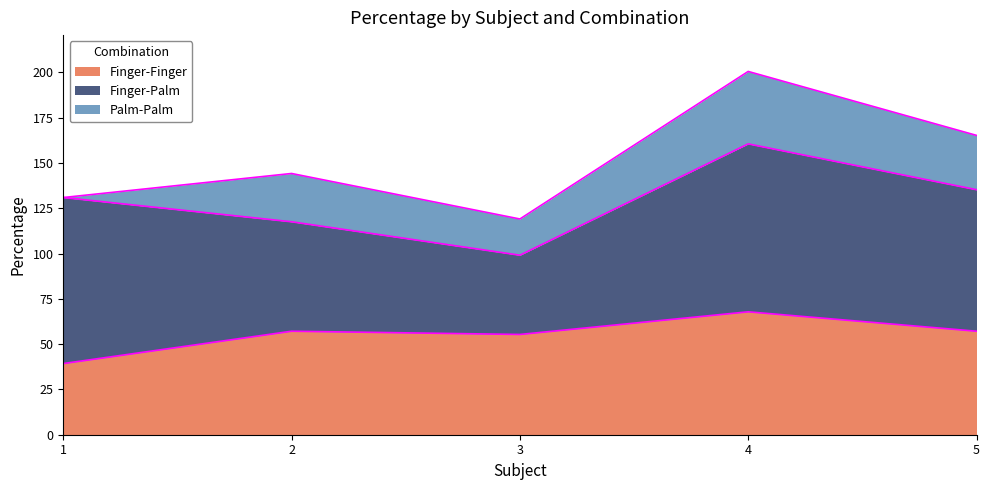

Reading left to right, what are all the values shown in this chart?

Finger-Finger: 1=39.3	2=57.1	3=55.4	4=67.9	5=57.1
Finger-Palm: 1=91.7	2=60.4	3=43.8	4=92.7	5=78.1
Palm-Palm: 1=0.0	2=26.7	3=20.0	4=40.0	5=30.0